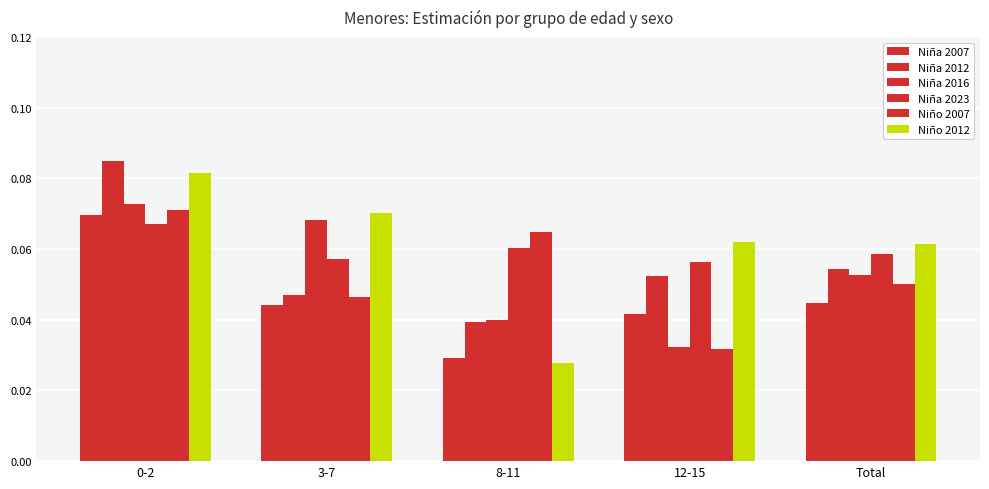

What is the maximum value shown in the chart?

0.1